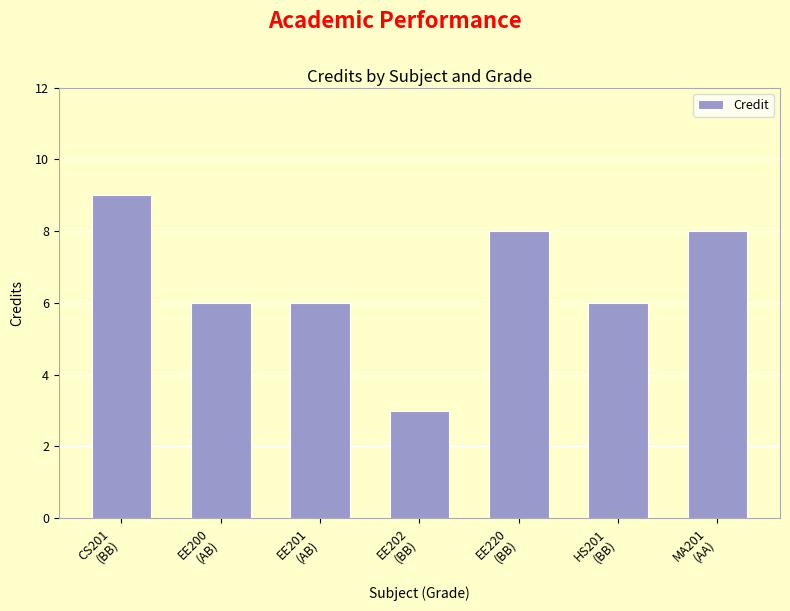

What is the value of the 2nd bar from the left?

6